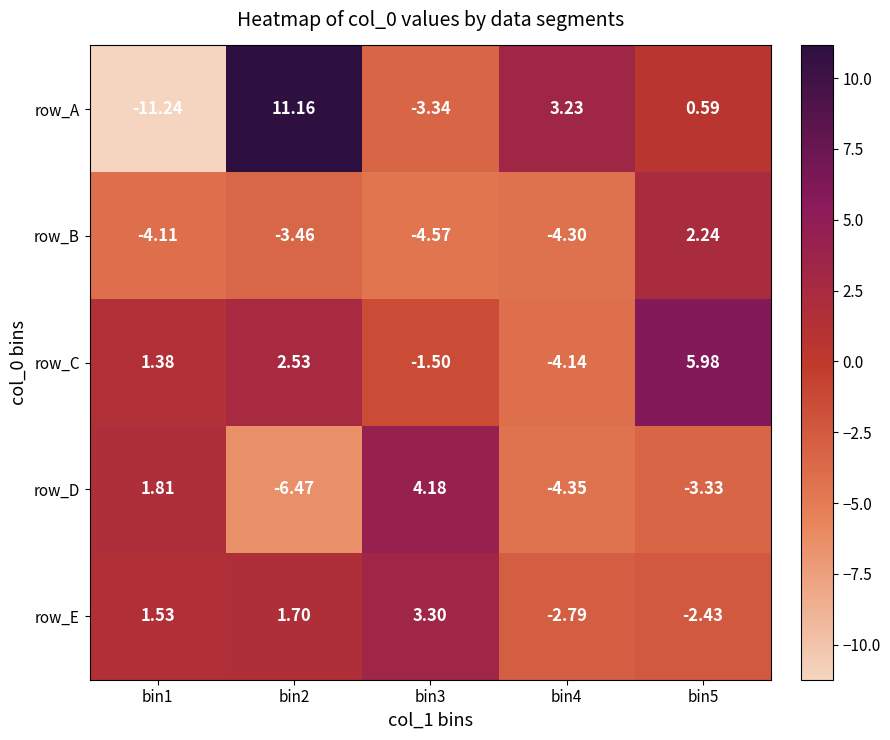

List the series in order of their peak value, lowest first.

row_B, row_E, row_D, row_C, row_A